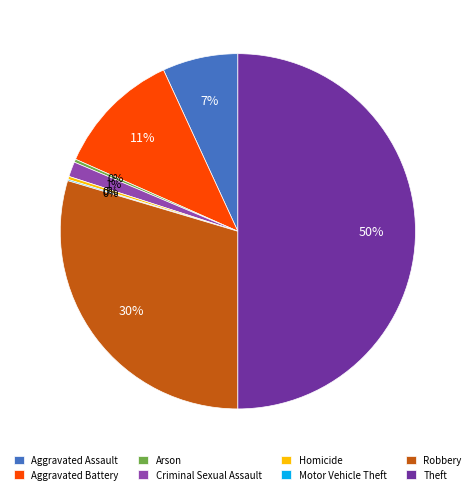

Combined, do Aggravated Battery and Arson account for over 50%?

No